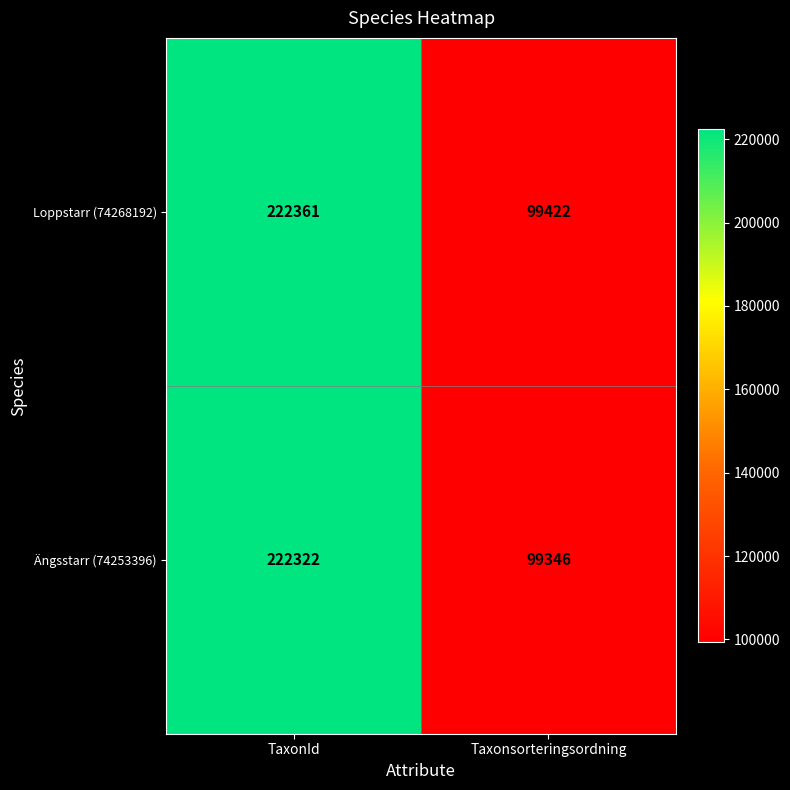

The value of Ängsstarr (74253396) at TaxonId is 68020. True or false?

False